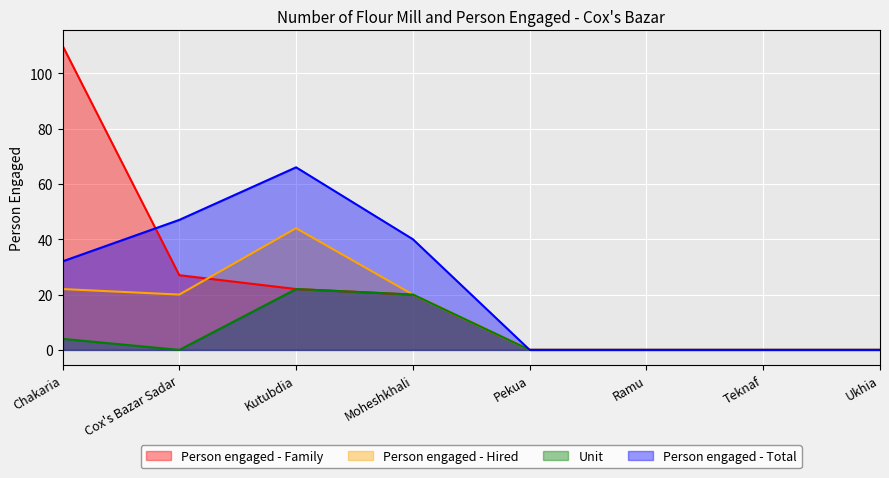

How many interior local valleys does the Person engaged - Hired series have?

1